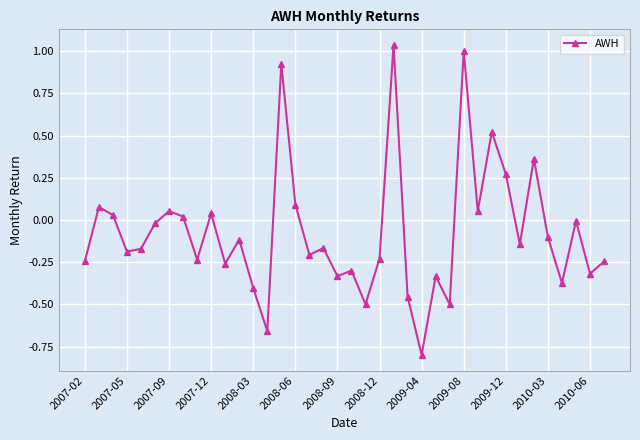

What is the difference between the maximum and minimum values?

1.8